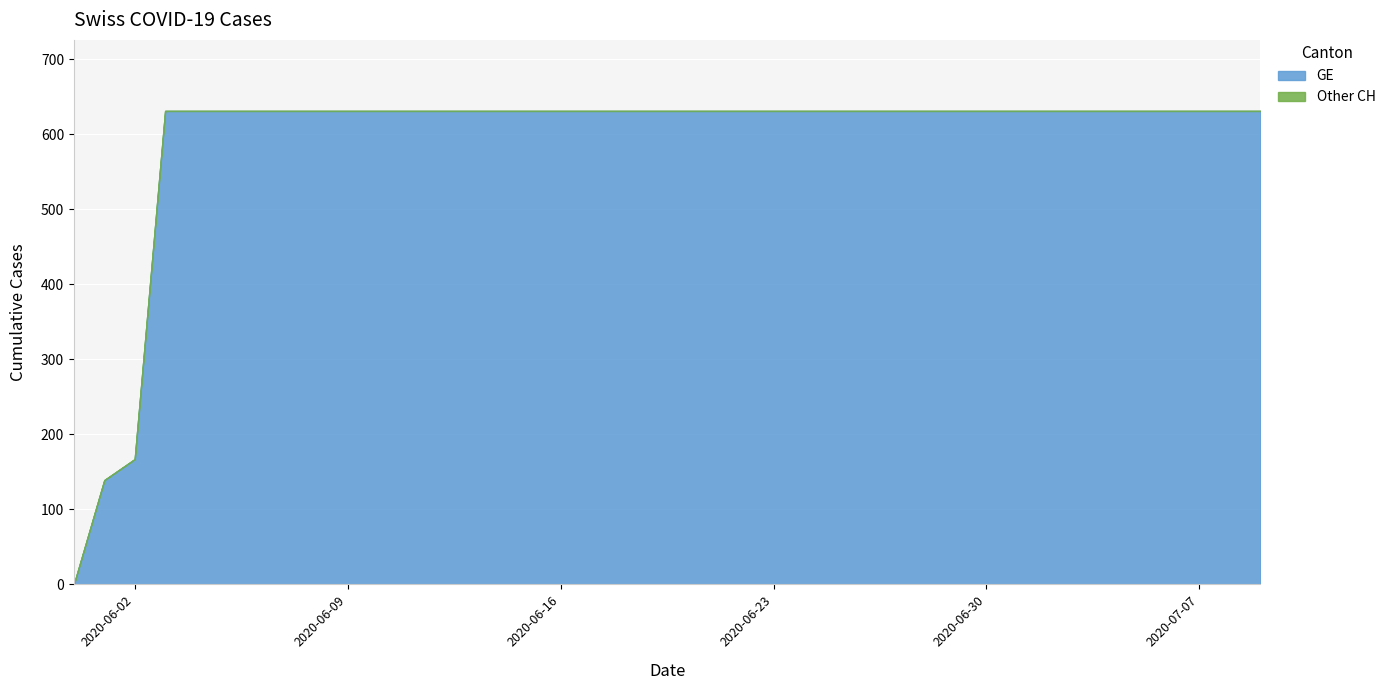

At which label is GE closest to 315?

2020-06-02